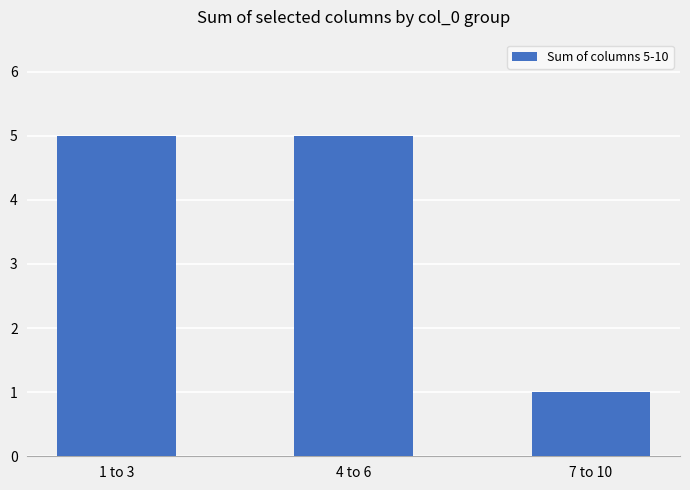

Between 4 to 6 and 7 to 10, which is larger?

4 to 6